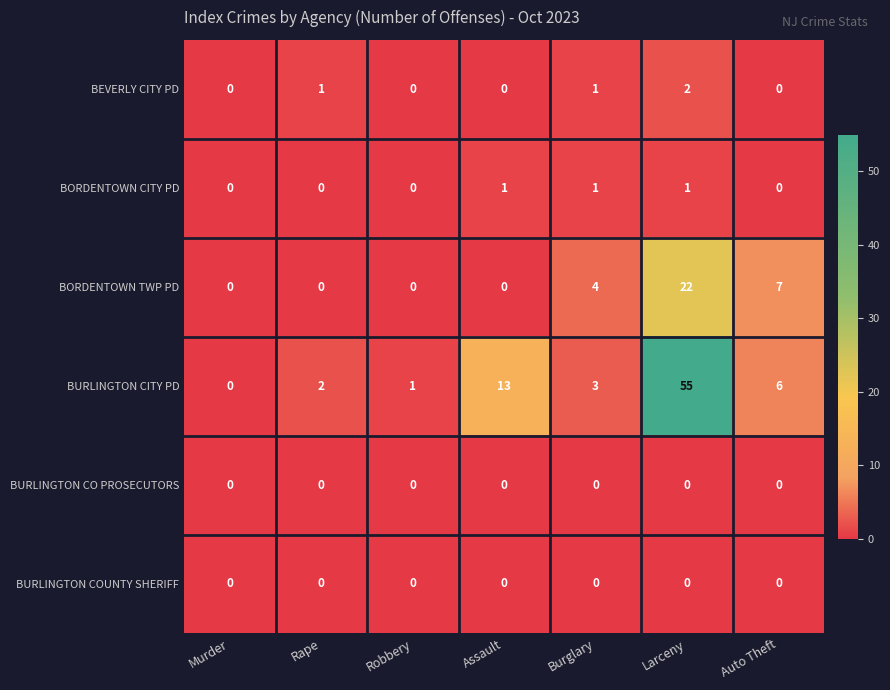

Between Robbery and Assault, which series saw the biggest shift?

BURLINGTON CITY PD